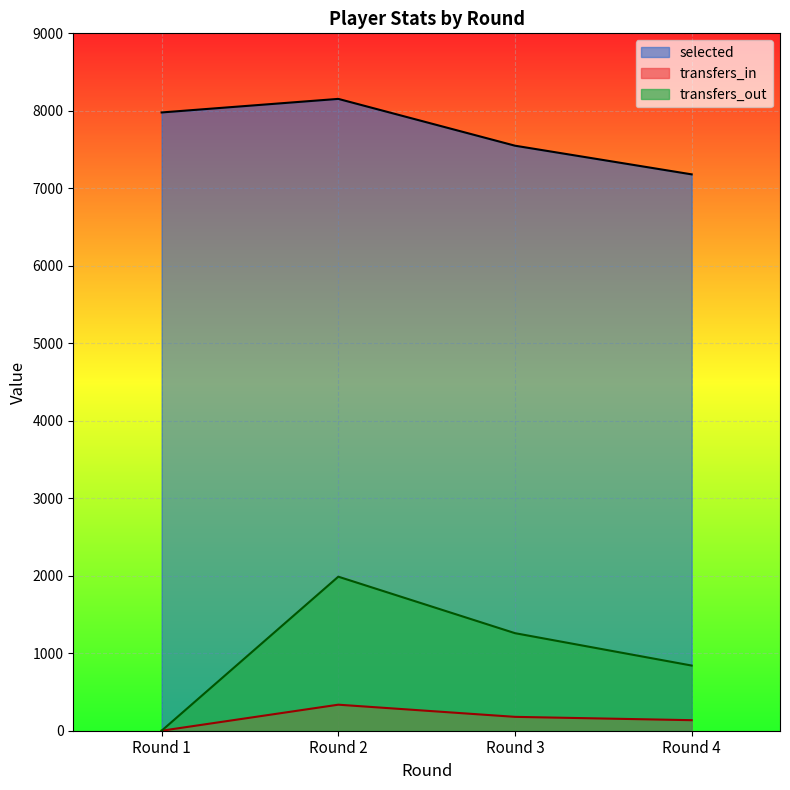

What is the value of the selected point at the 1st from the left?

7979